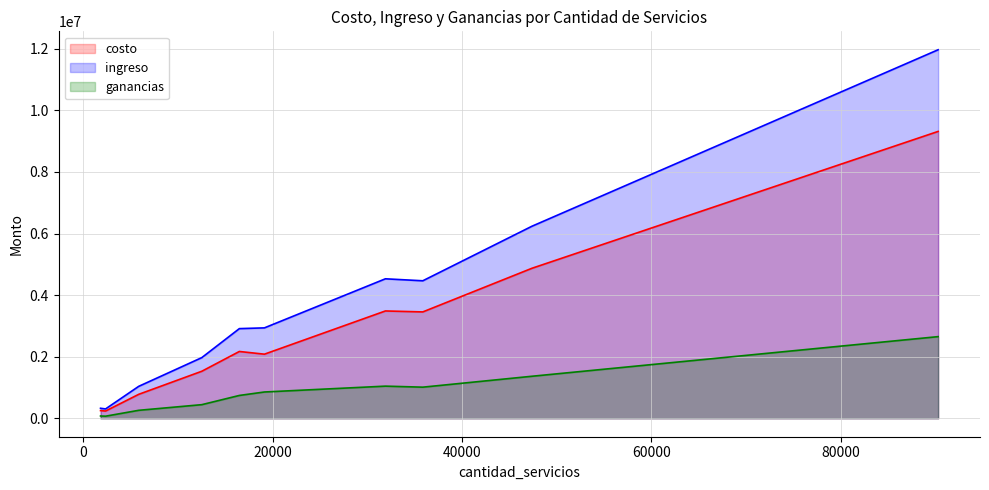

At how many categories does at least one series exceed 7705123?

1